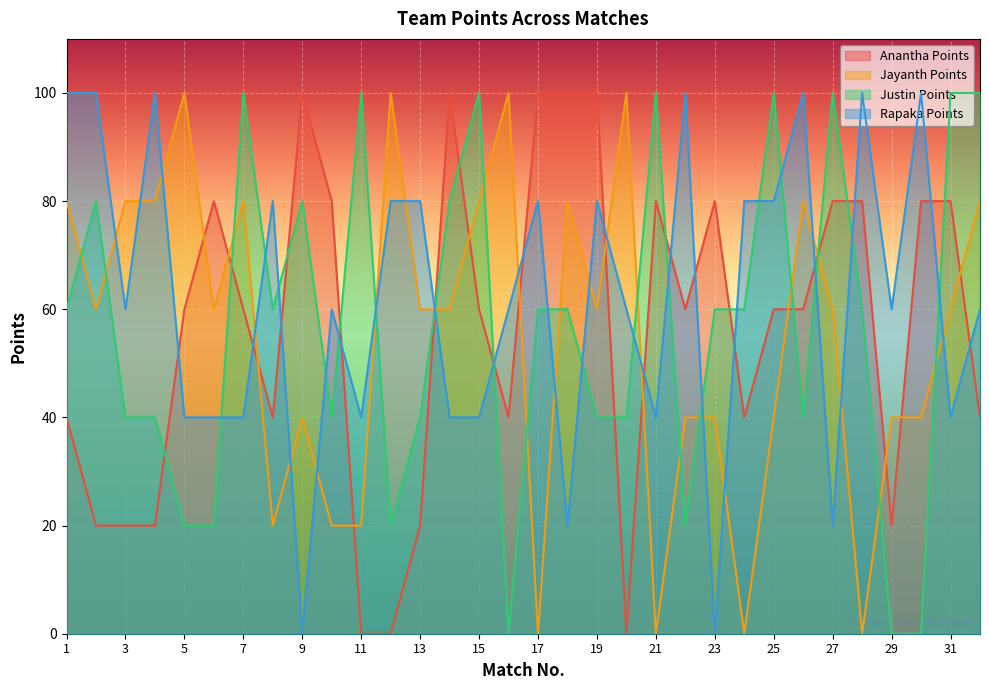

Which label corresponds to the largest value in the chart?

9